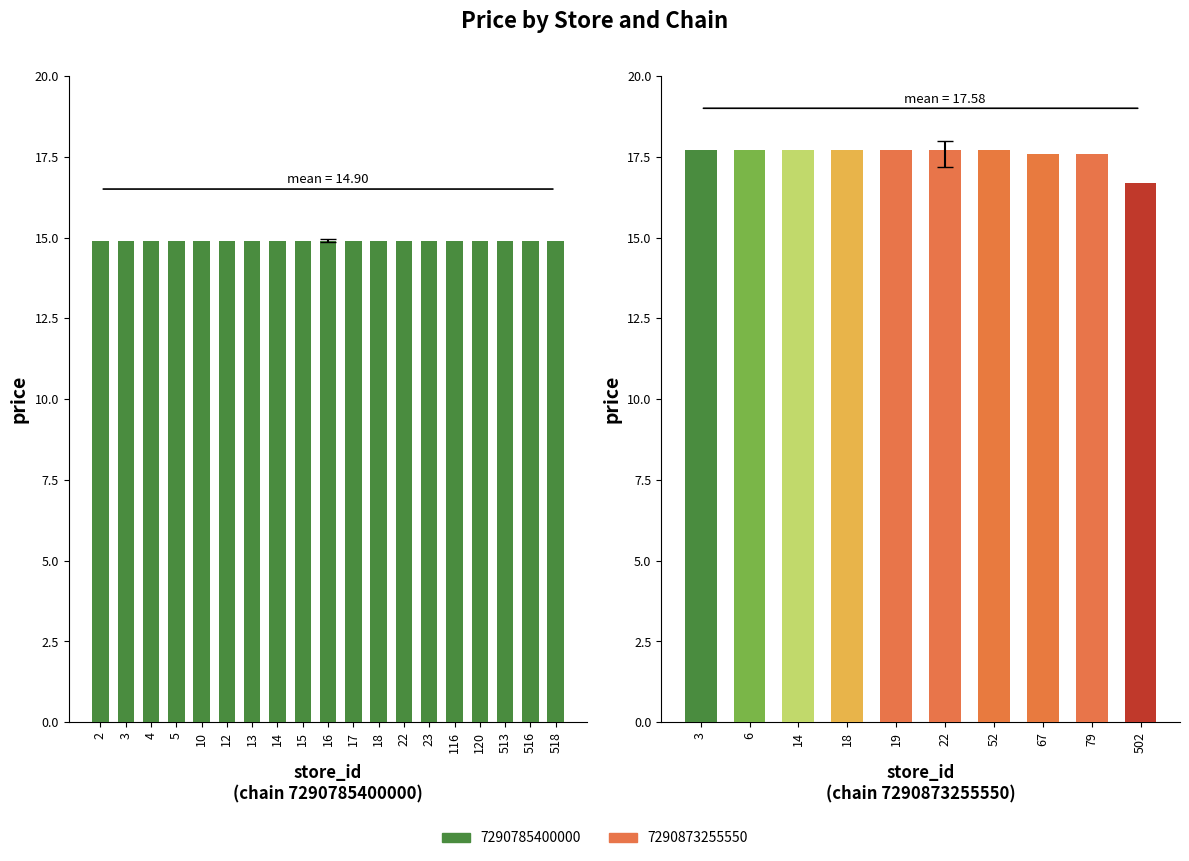

List the labels in order of value, smallest first.

502, 67, 79, 3, 6, 14, 18, 19, 22, 52